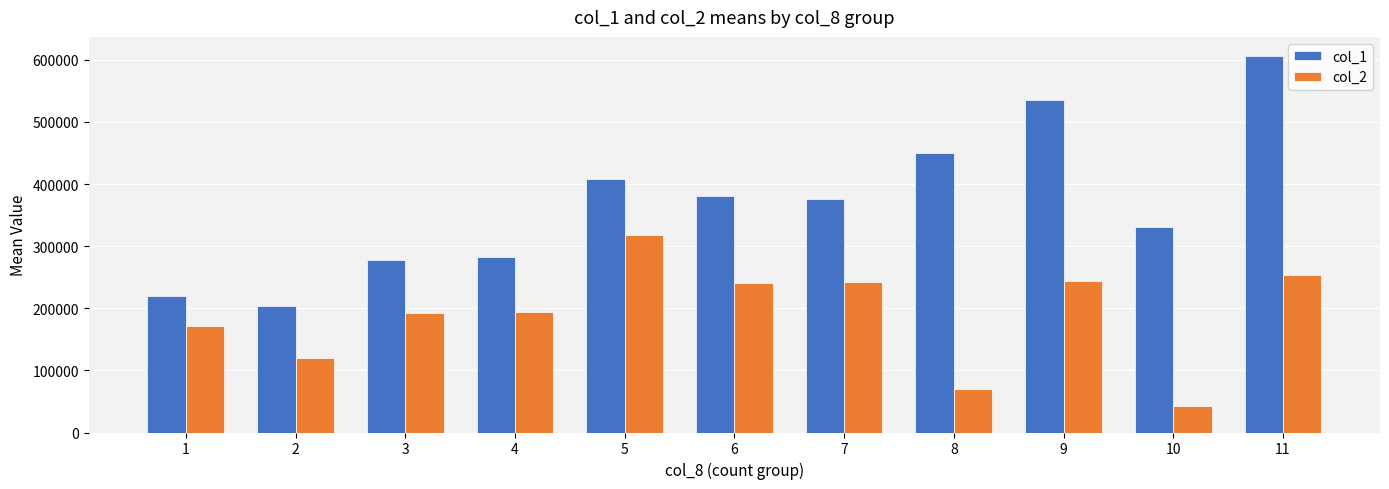

What is the value of the col_1 bar at the 6th from the left?

380333